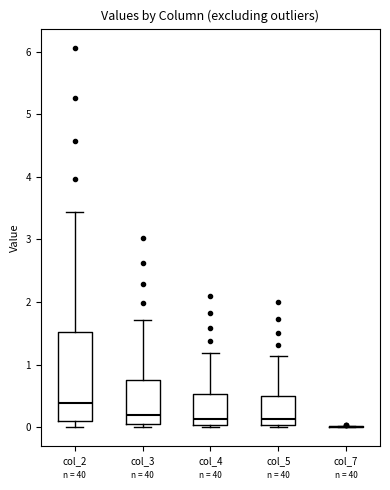

Which box is the tallest, from its lower edge to its upper edge?

col_2